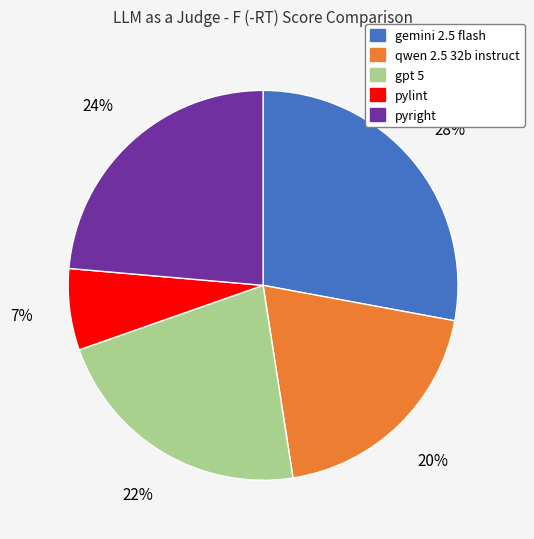

What is the ratio of the value at pylint to the value at pyright?

0.3